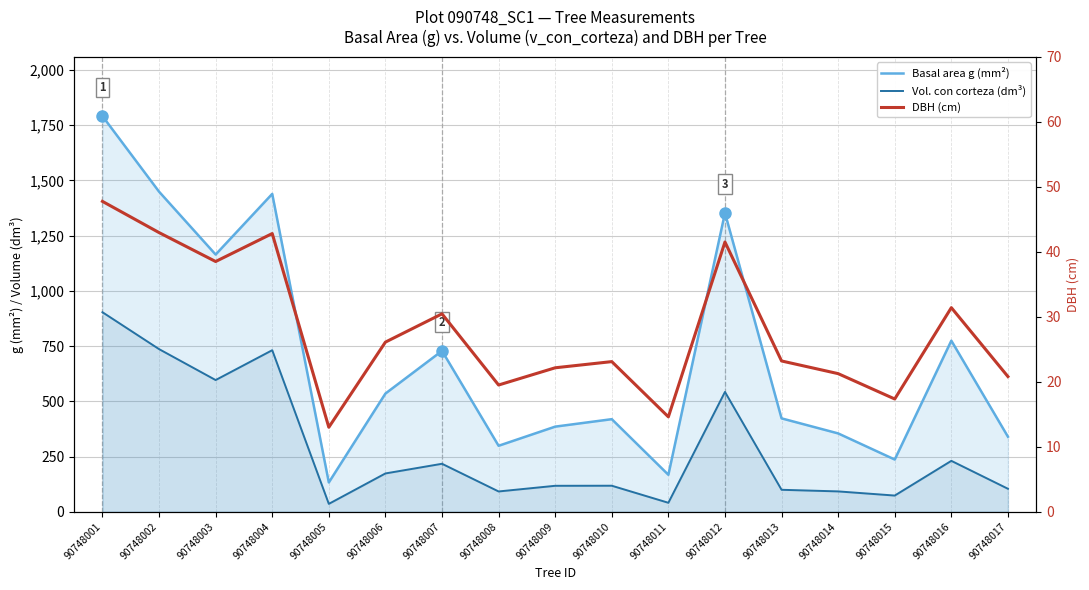

Rank the categories by Vol. con corteza (dm³) value from highest to lowest.

90748001, 90748002, 90748004, 90748003, 90748012, 90748016, 90748007, 90748006, 90748010, 90748009, 90748017, 90748013, 90748014, 90748008, 90748015, 90748011, 90748005